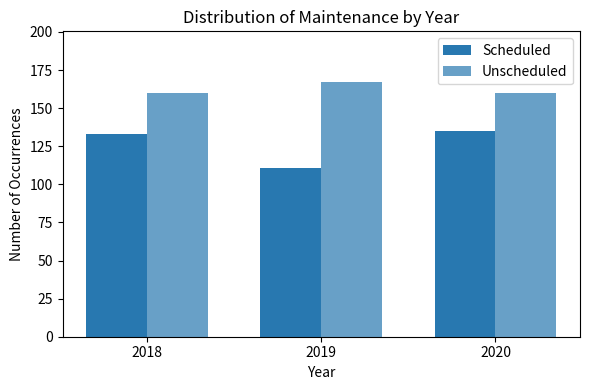

Reading left to right, extract all data points from this chart.

Scheduled: 2018=133	2019=111	2020=135
Unscheduled: 2018=160	2019=167	2020=160